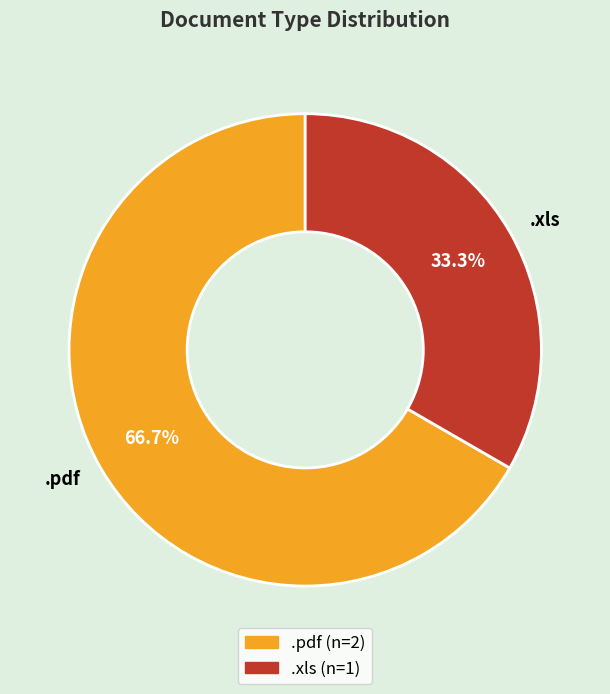

Rank the categories by value from highest to lowest.

.pdf, .xls